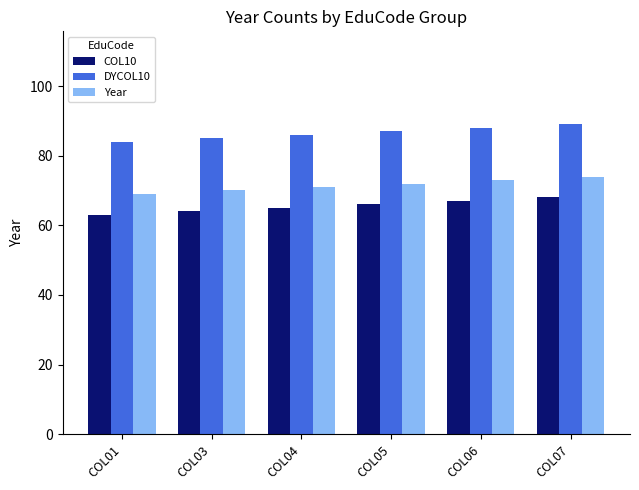

Which category has the highest value in the DYCOL10 series?

COL07